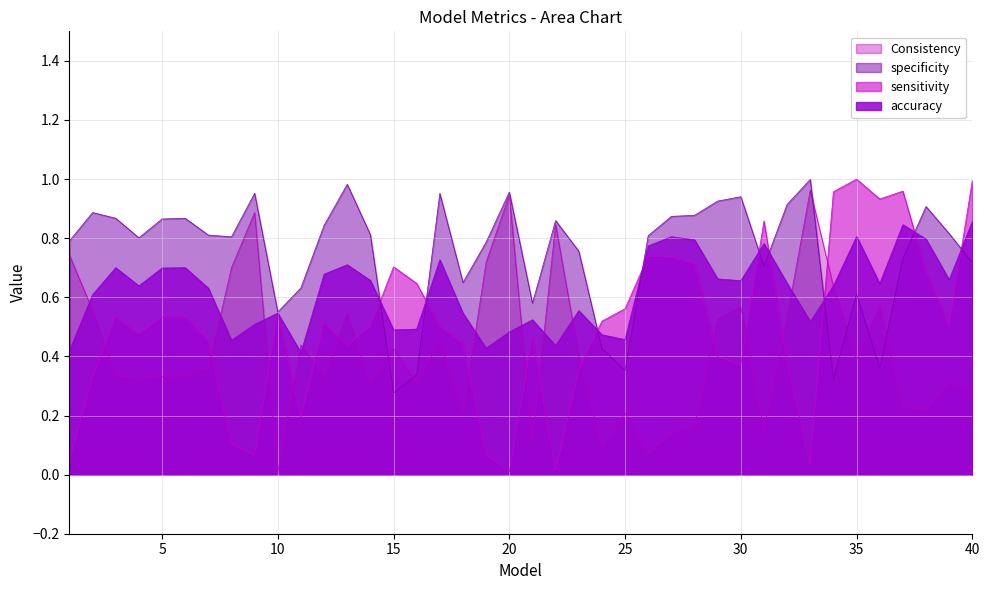

What is the difference between the highest and lowest values at 28?

0.7